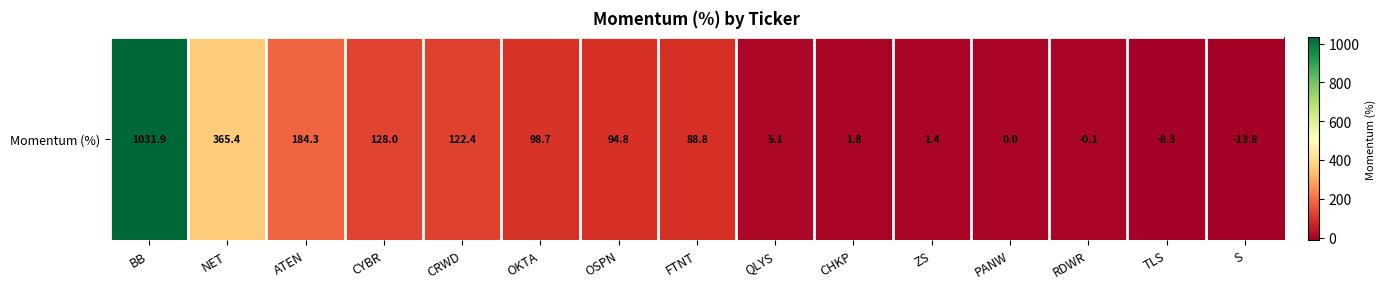

Between OKTA and TLS, which is larger?

OKTA